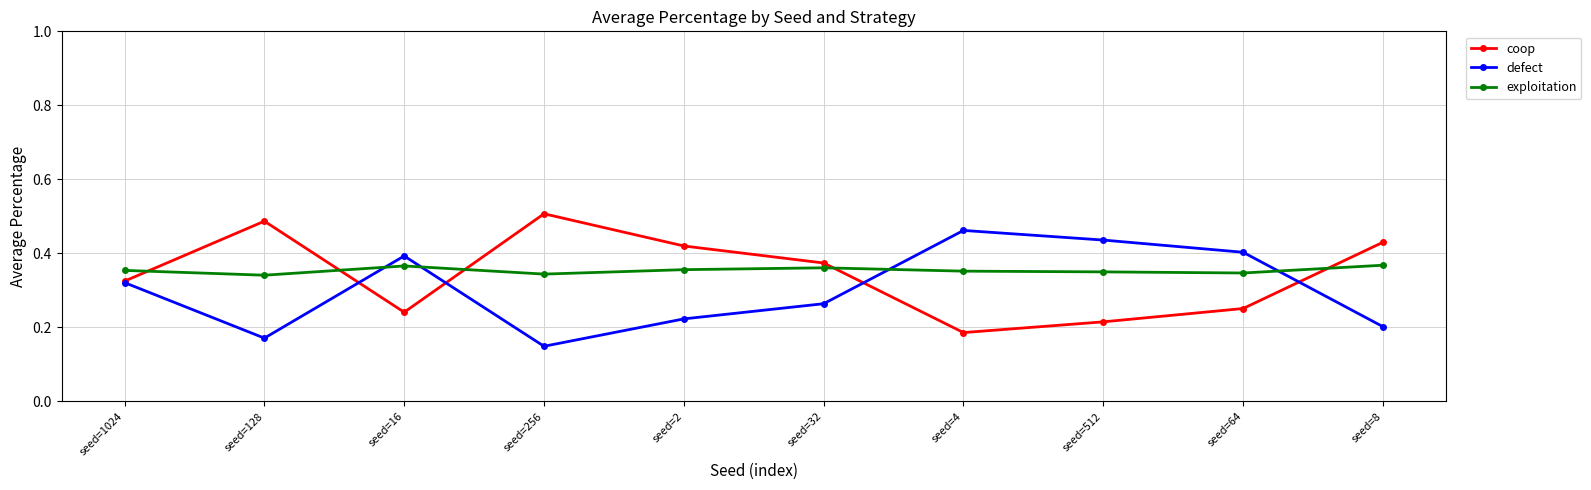

At which label is coop closest to 0?

seed=4